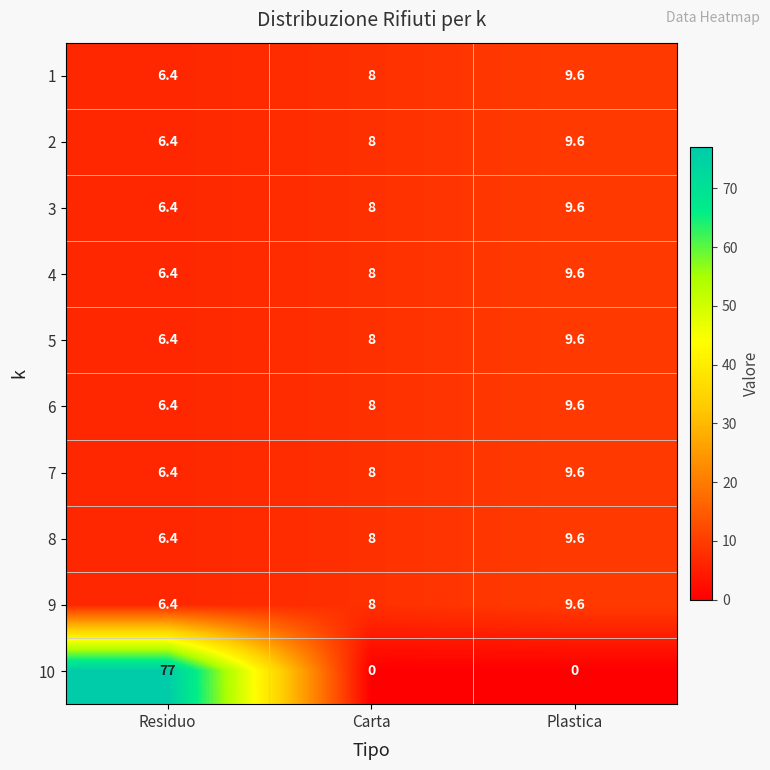

Reading left to right, transcribe all the data shown in this chart.

1: 6.4	8.0	9.6
2: 6.4	8.0	9.6
3: 6.4	8.0	9.6
4: 6.4	8.0	9.6
5: 6.4	8.0	9.6
6: 6.4	8.0	9.6
7: 6.4	8.0	9.6
8: 6.4	8.0	9.6
9: 6.4	8.0	9.6
10: 77.0	0.0	0.0